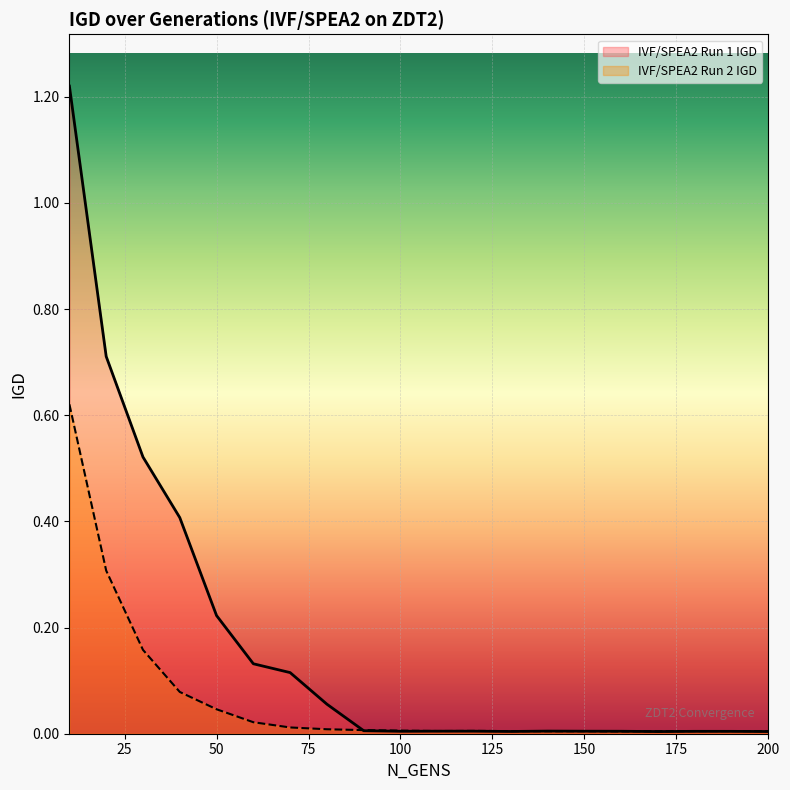

Which series has the largest range (max minus min)?

IVF/SPEA2 Run 1 IGD